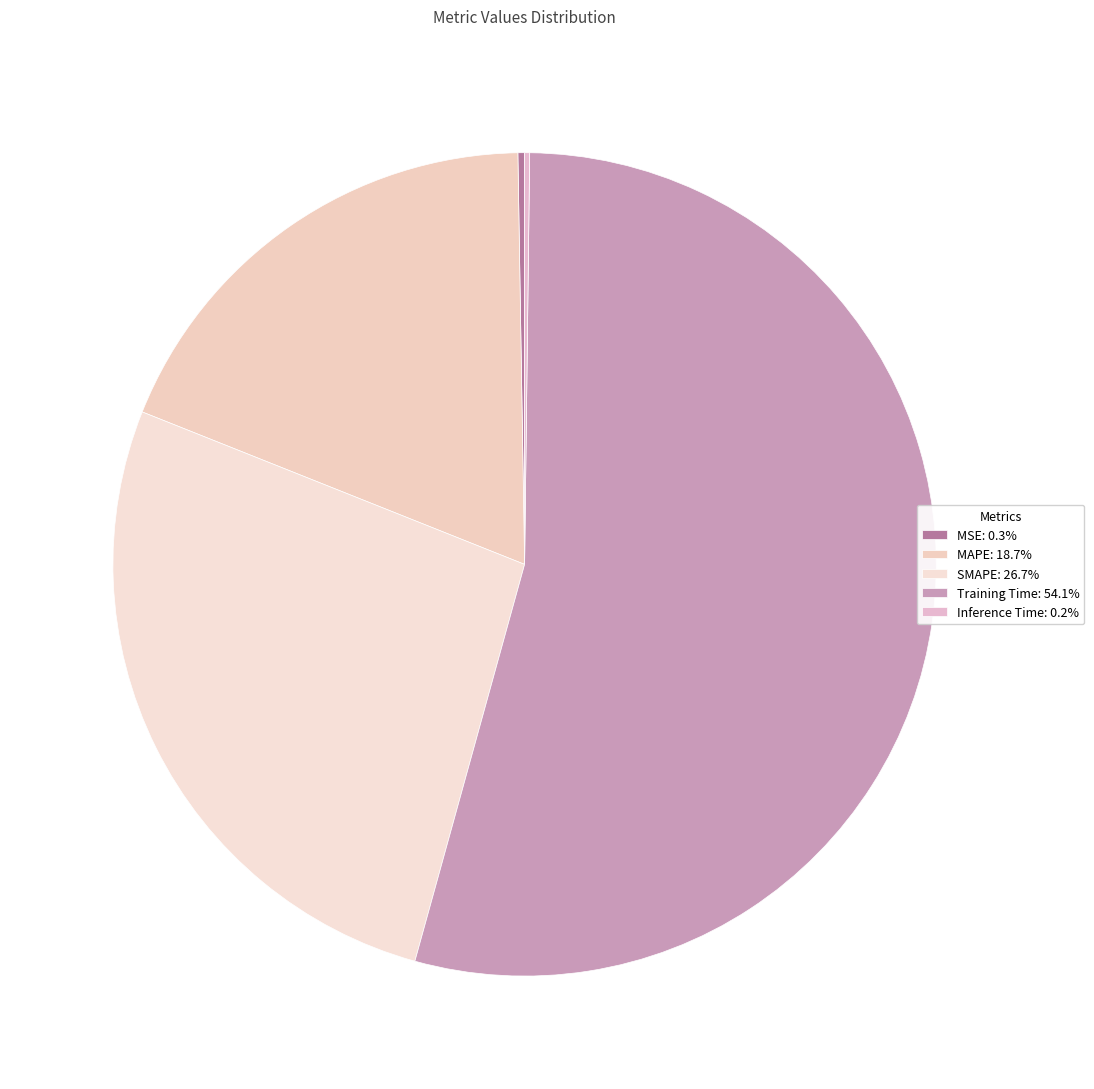

How much of the chart is everything except Training Time?

45.9%